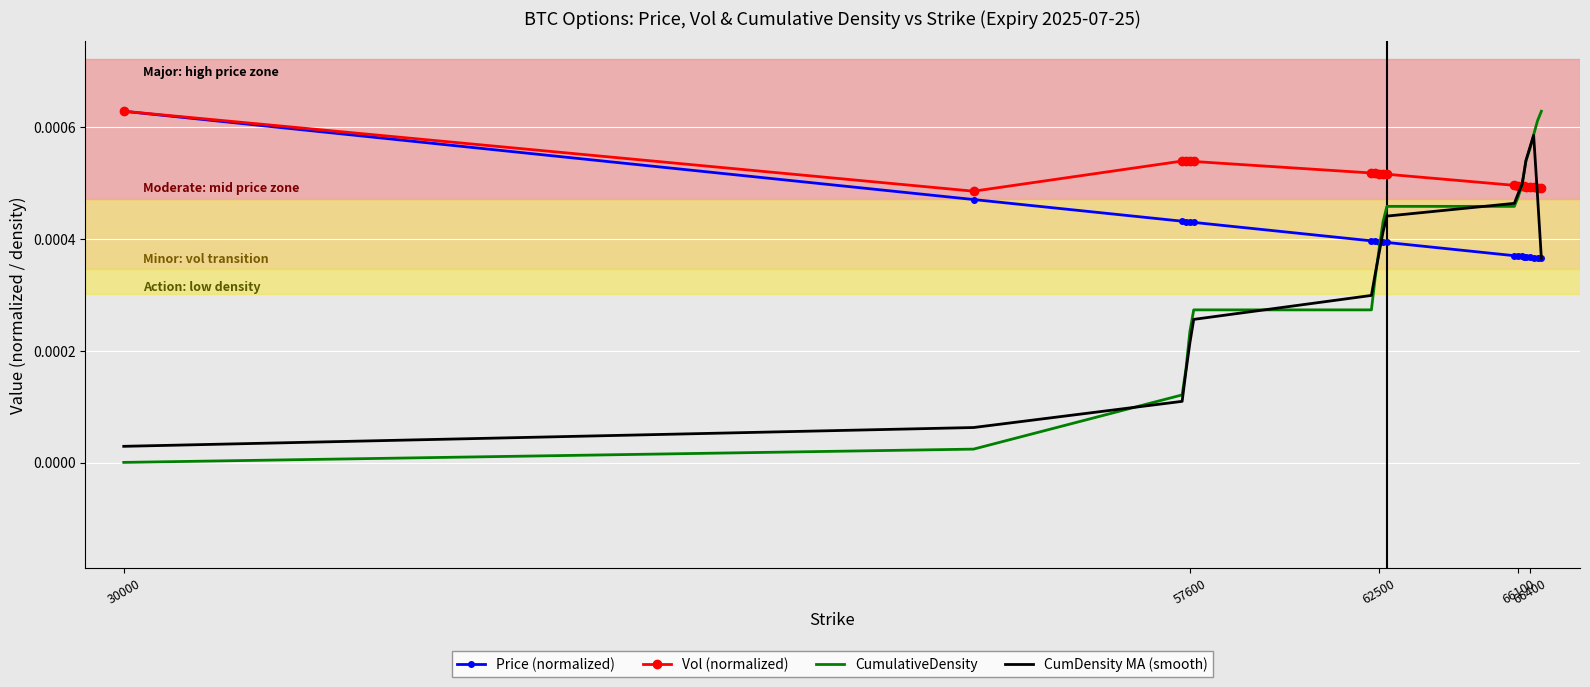

Which series has the largest total across all categories?

Vol (normalized)